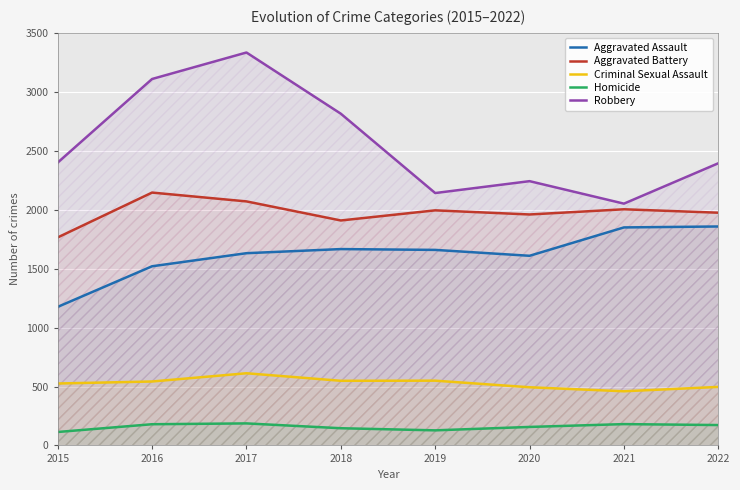

At which category is the sum across all series the highest?

2017